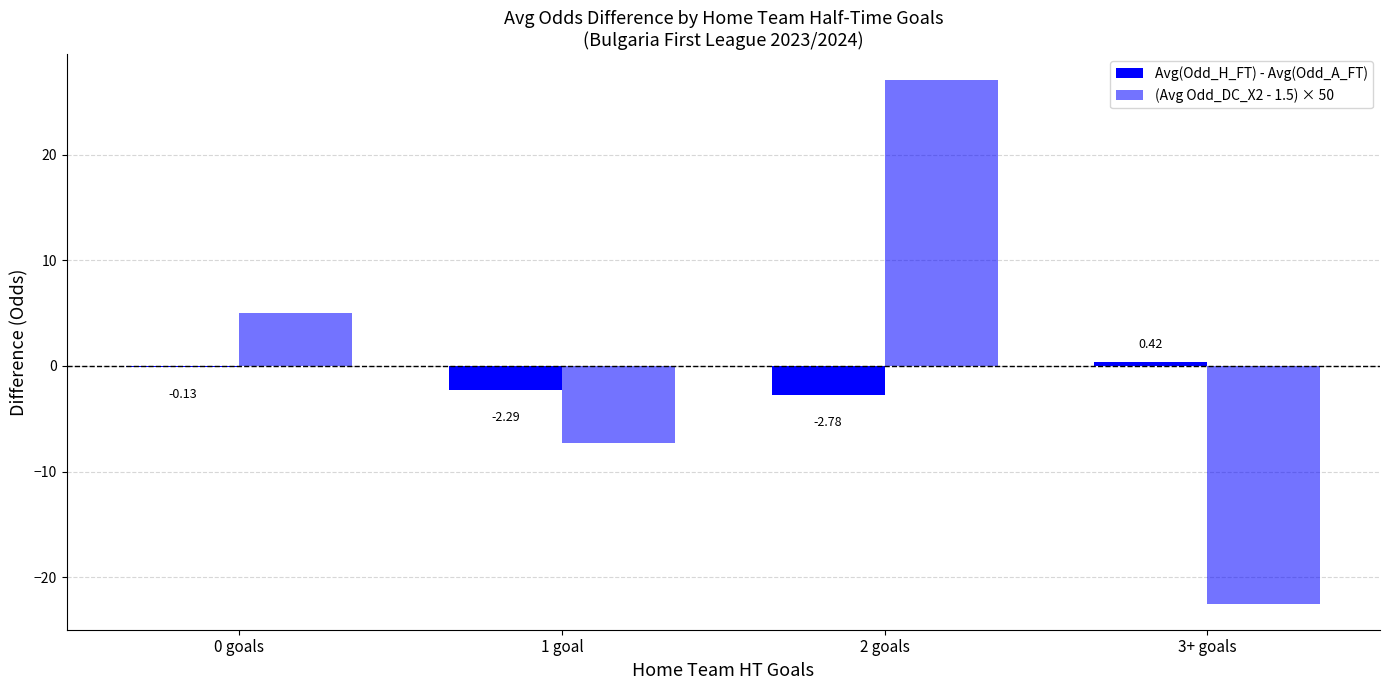

How many series are shown in this chart?

2